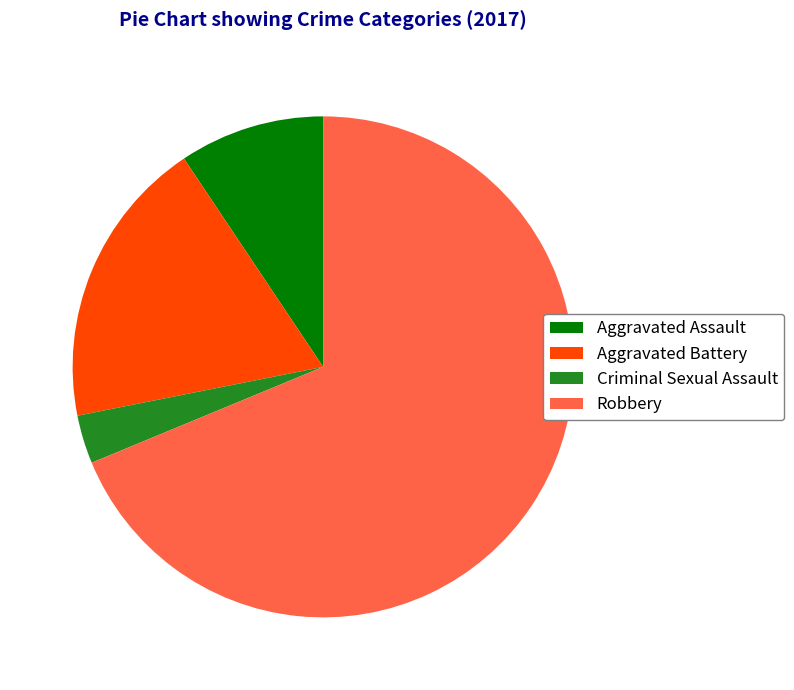

Is it true that Aggravated Assault is 9% of the pie?

True